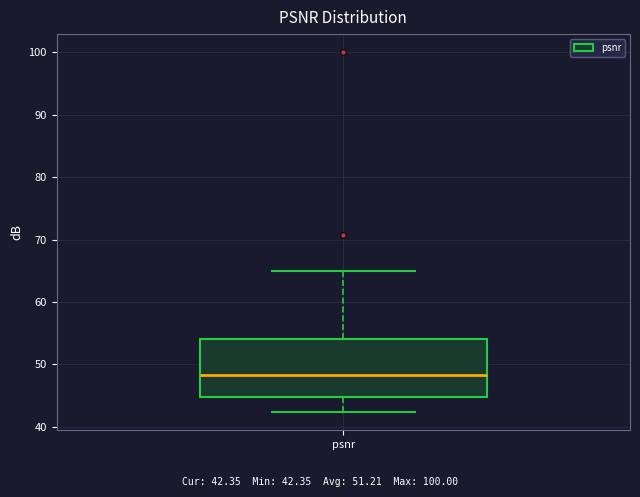

Where does the upper whisker of the box for psnr end on the y-axis? The values are not printed on the chart, so give them approximately, as read against the axis.

65